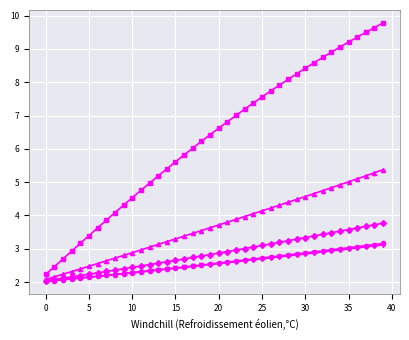

How many lines are shown in the chart?

5